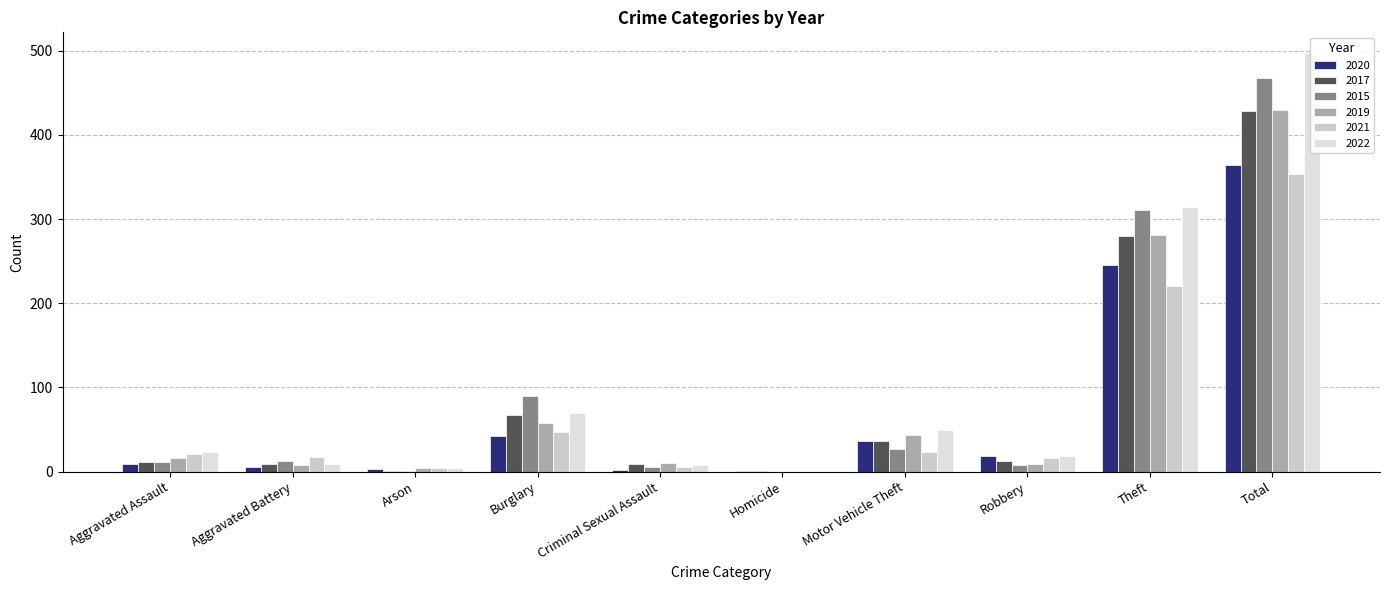

Which series has the largest total across all categories?

2022